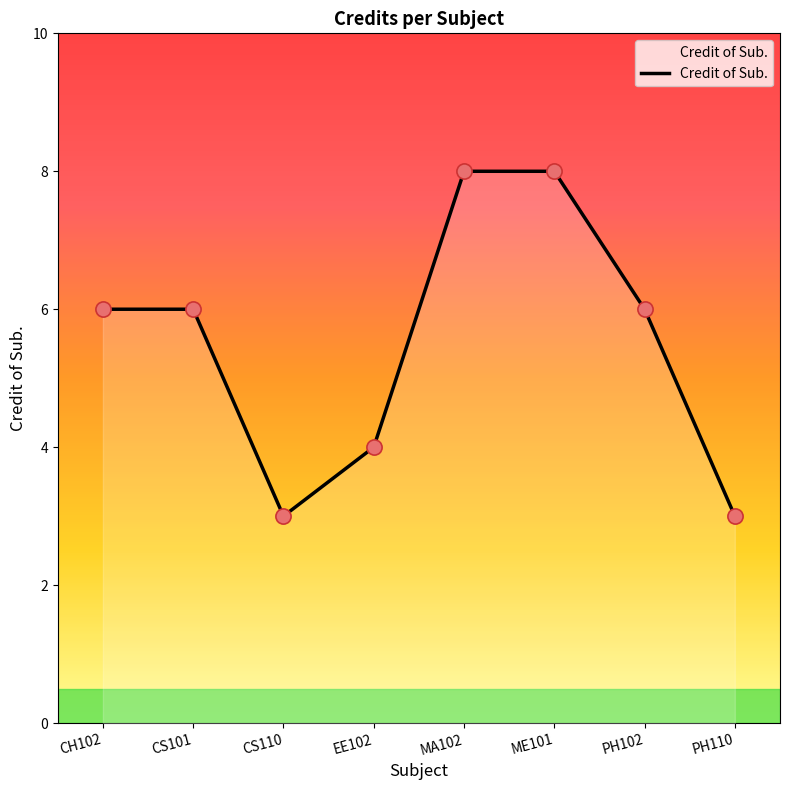

Approximately how many times larger is the value at PH102 compared to CS110?

2.0